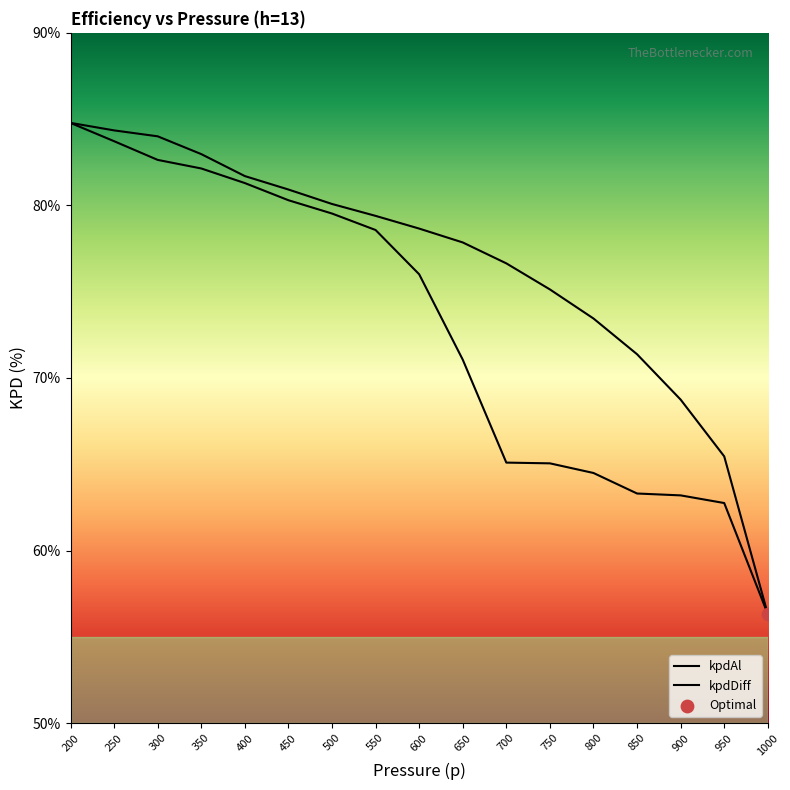

What are all the series names shown in the legend?

kpdAl, kpdDiff